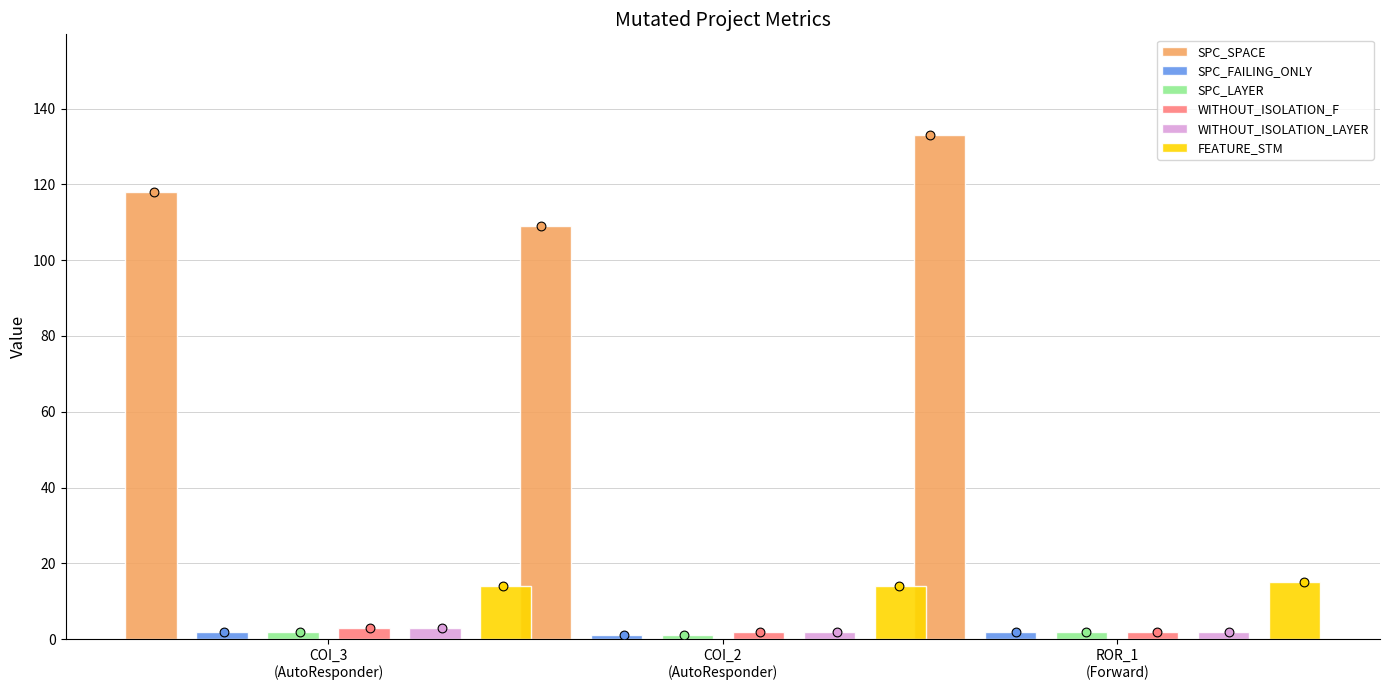

Which series has the largest total across all categories?

SPC_SPACE